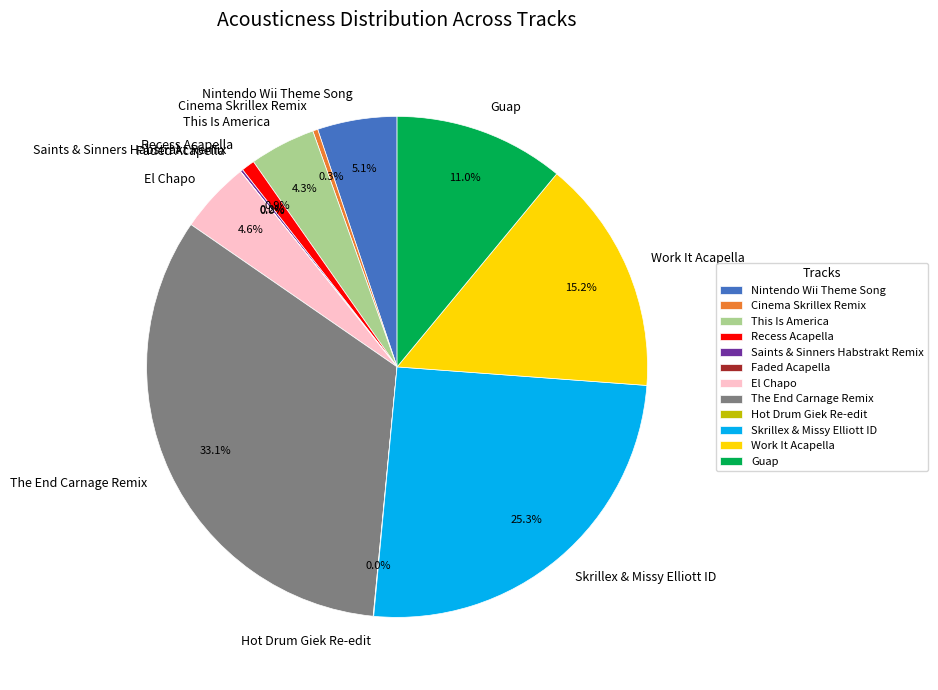

Combined, what portion of the pie is El Chapo and Recess Acapella?

5.5%